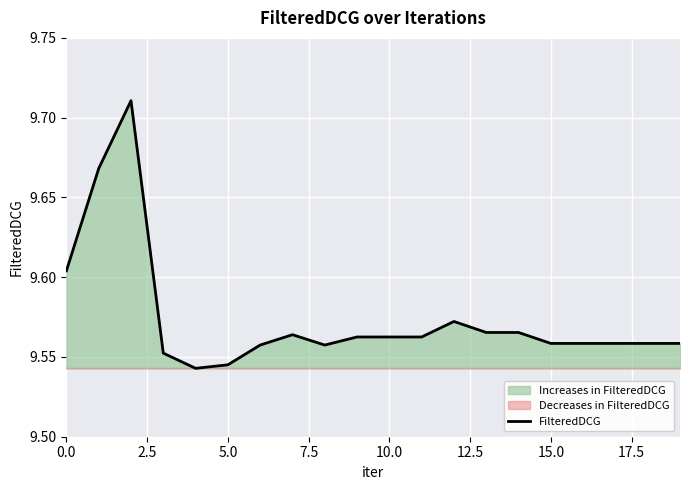

What is the value of the 16th point from the left?

9.6